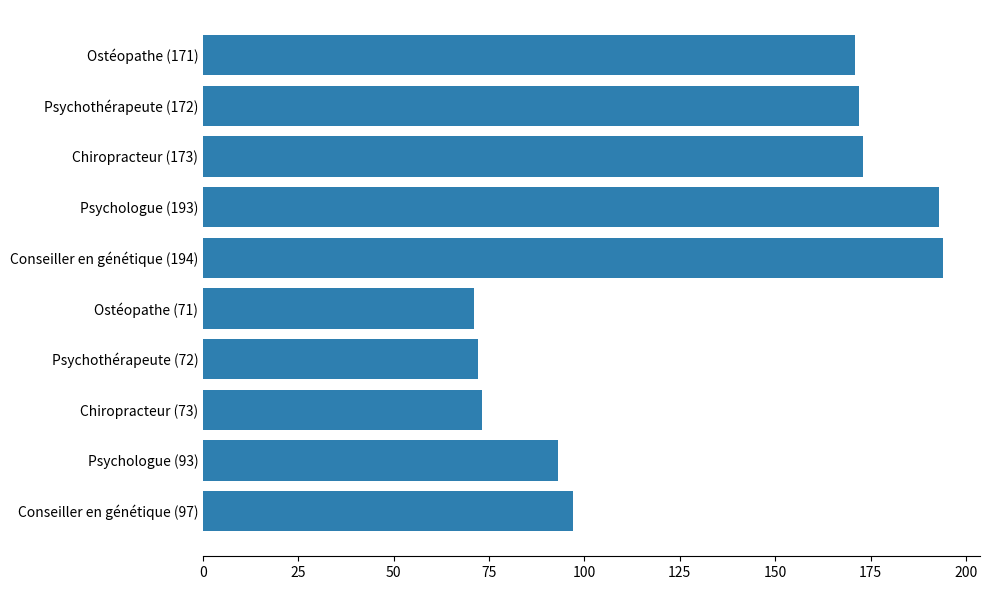

What is the ratio of the value at Chiropracteur (173) to the value at Psychothérapeute (72)?

2.4